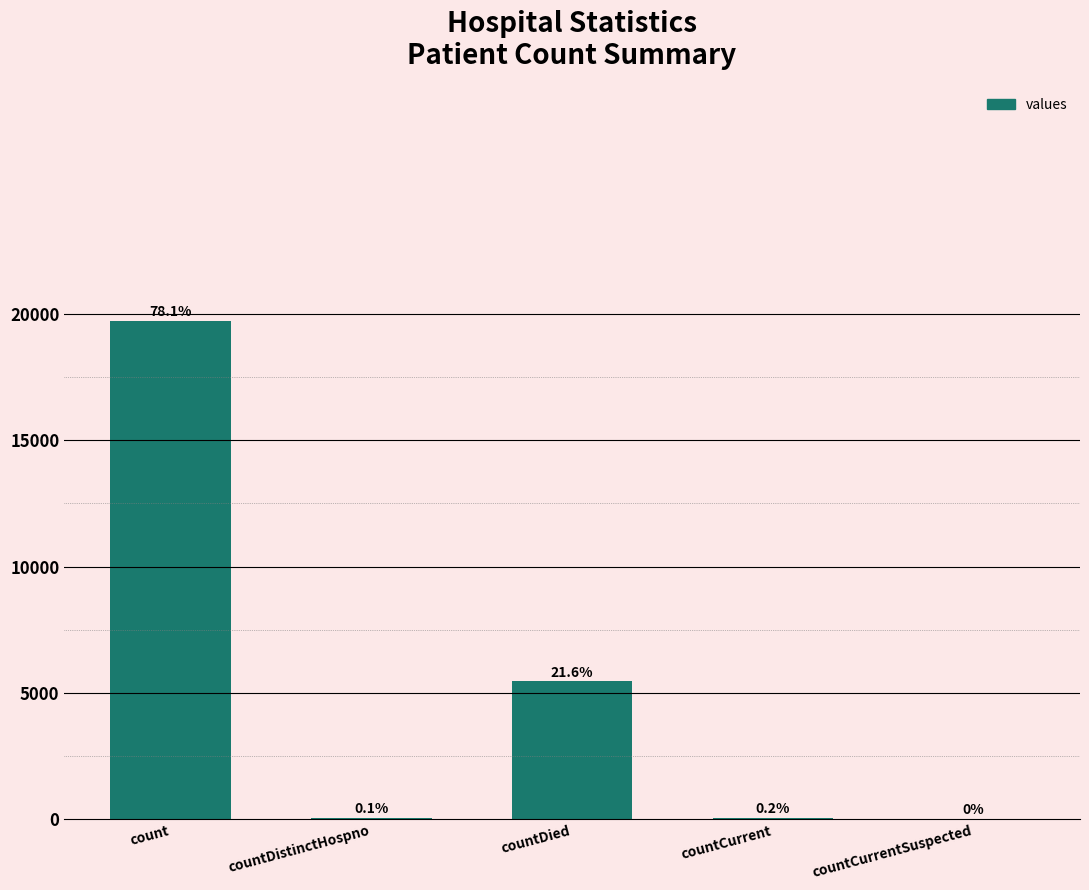

Reading left to right, extract all data points from this chart.

count=19739	countDistinctHospno=36	countDied=5449	countCurrent=55	countCurrentSuspected=0